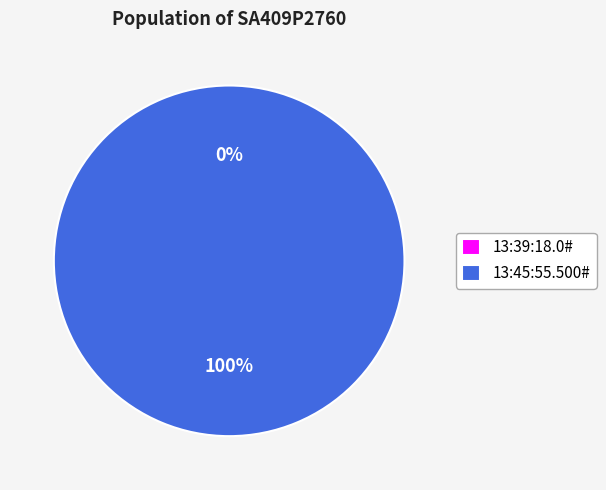

Combined, what portion of the pie is 13:39:18.0# and 13:45:55.500#?

100.0%